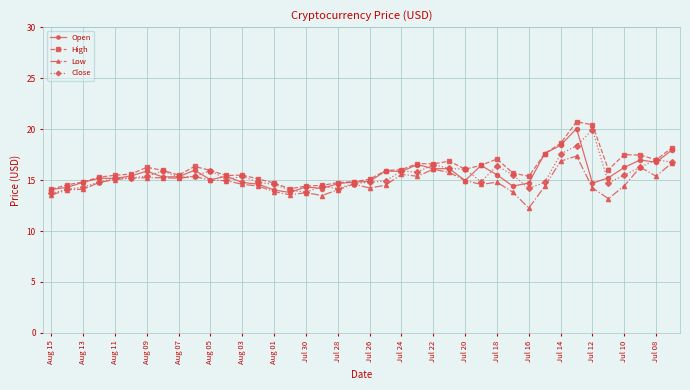

Which series has the largest range (max minus min)?

High